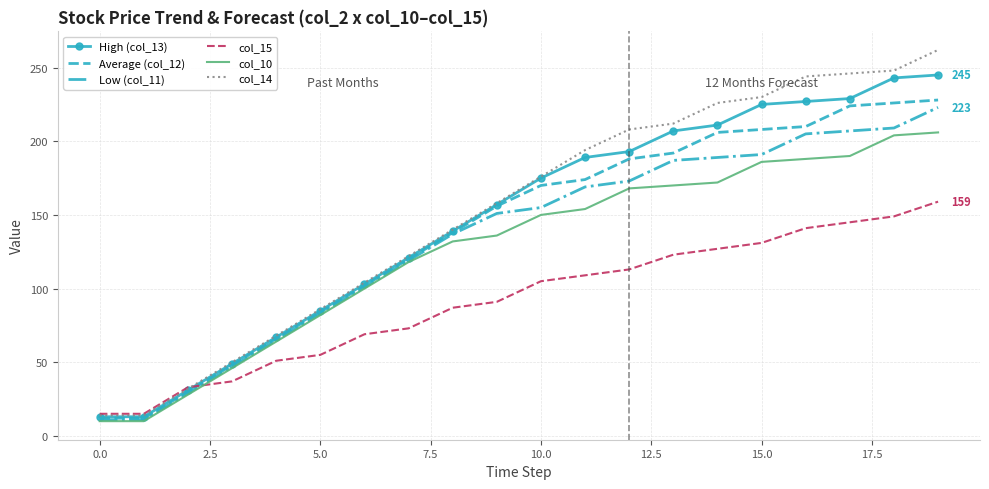

What is the sum of all Low (col_11) values?

2662